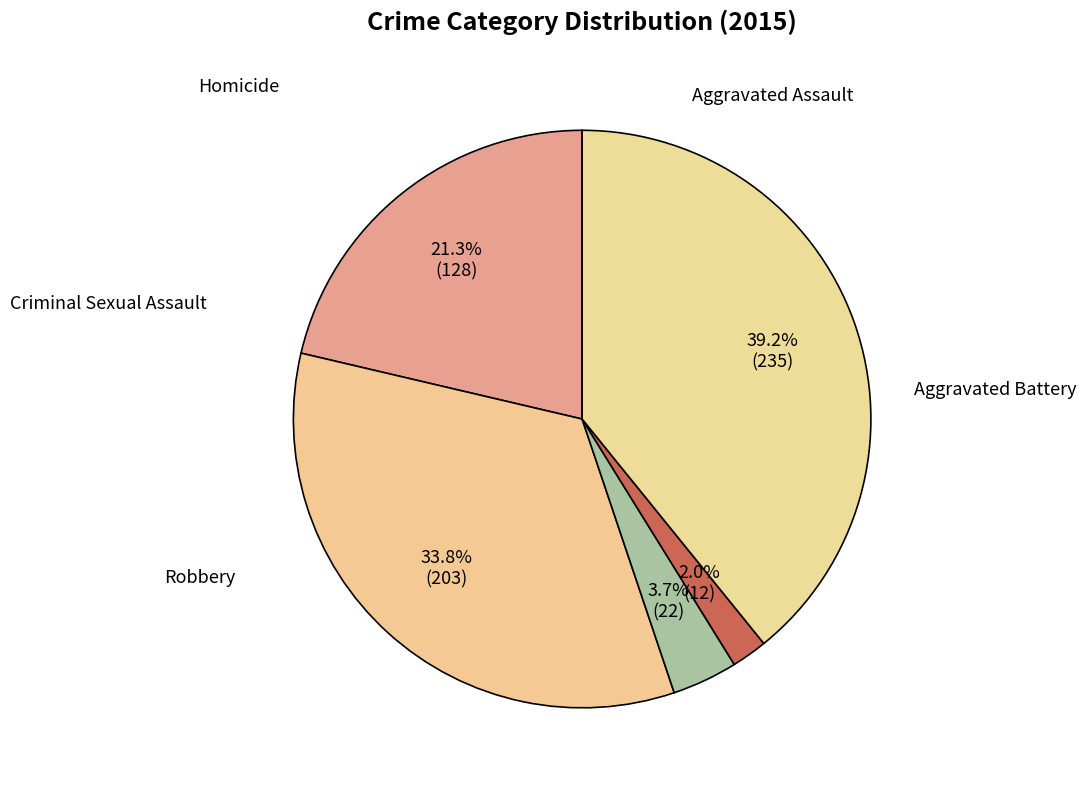

Combined, do Criminal Sexual Assault and Robbery account for over 50%?

No